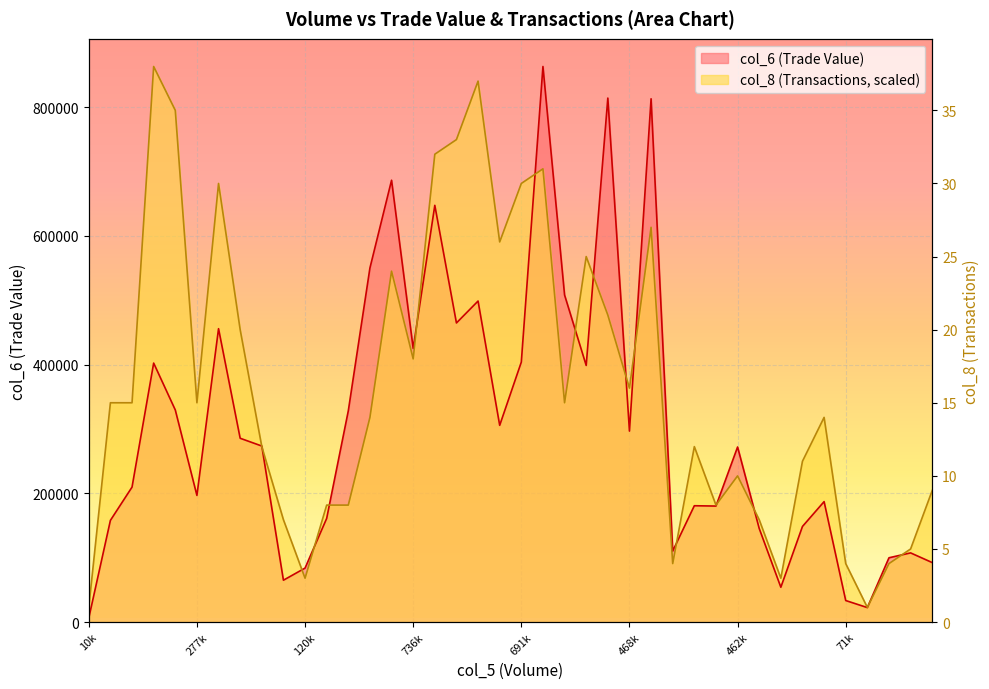

Which category has the lowest value across all series?

10k